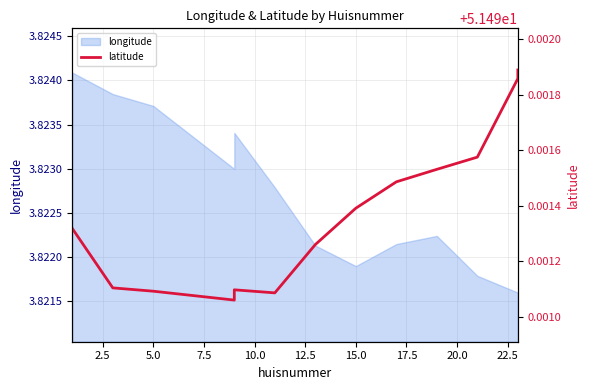

Reading left to right, transcribe all the data shown in this chart.

51.5	51.5	51.5	51.5	51.5	51.5	51.5	51.5	51.5	51.5	51.5	51.5	51.5